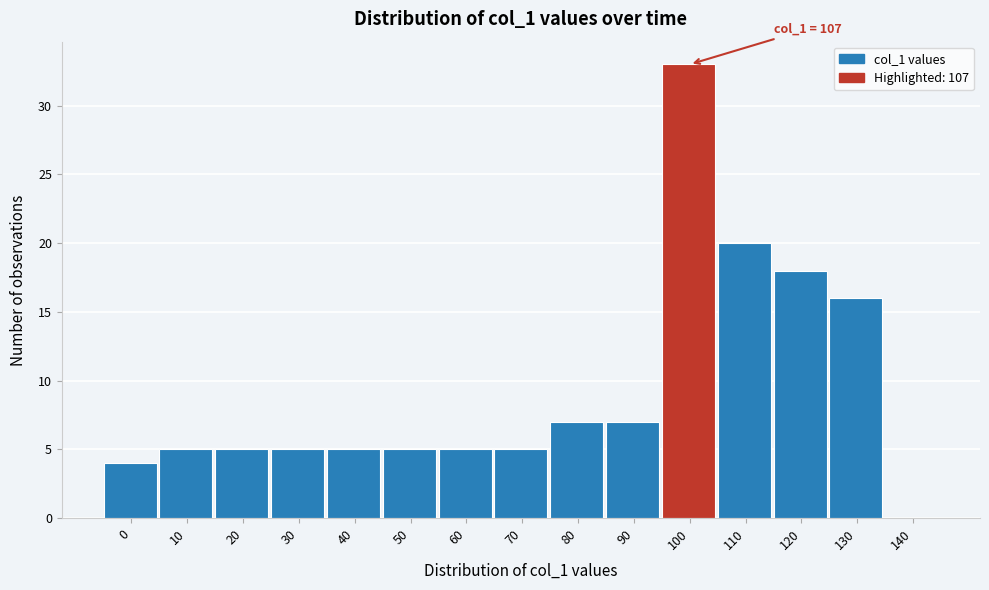

Reading left to right, transcribe all the data shown in this chart.

0=4	10=5	20=5	30=5	40=5	50=5	60=5	70=5	80=7	90=7	100=33	110=20	120=18	130=16	140=0